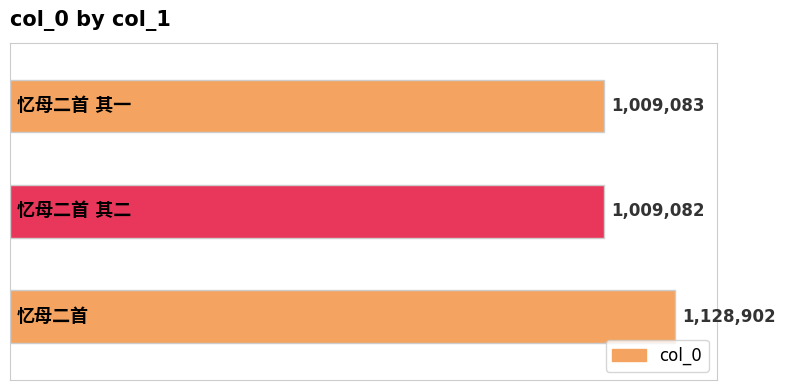

What is the difference between the maximum and minimum values?

119820